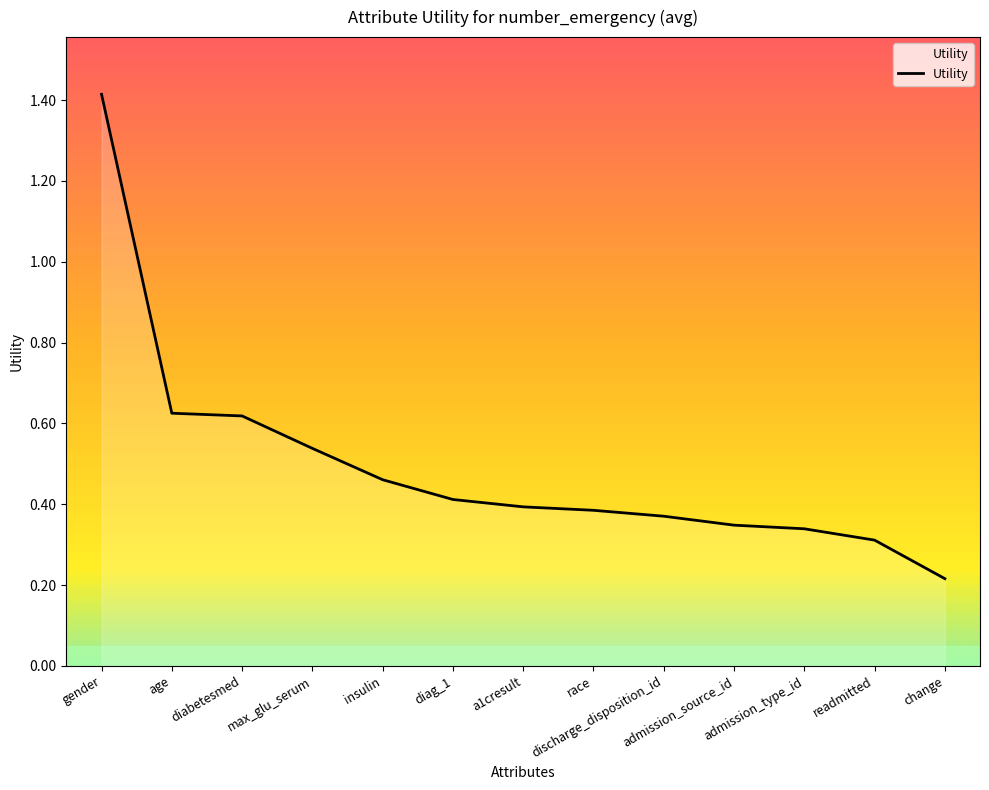

What is the difference between the maximum and minimum values?

1.2